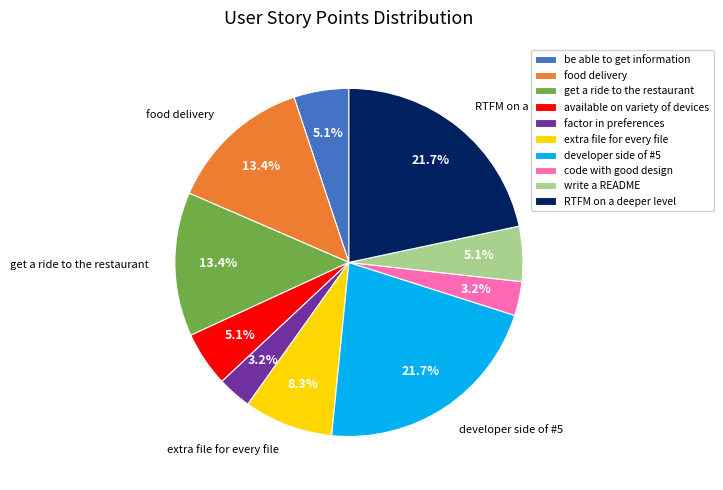

Does be able to get information account for over 50% of the chart?

No